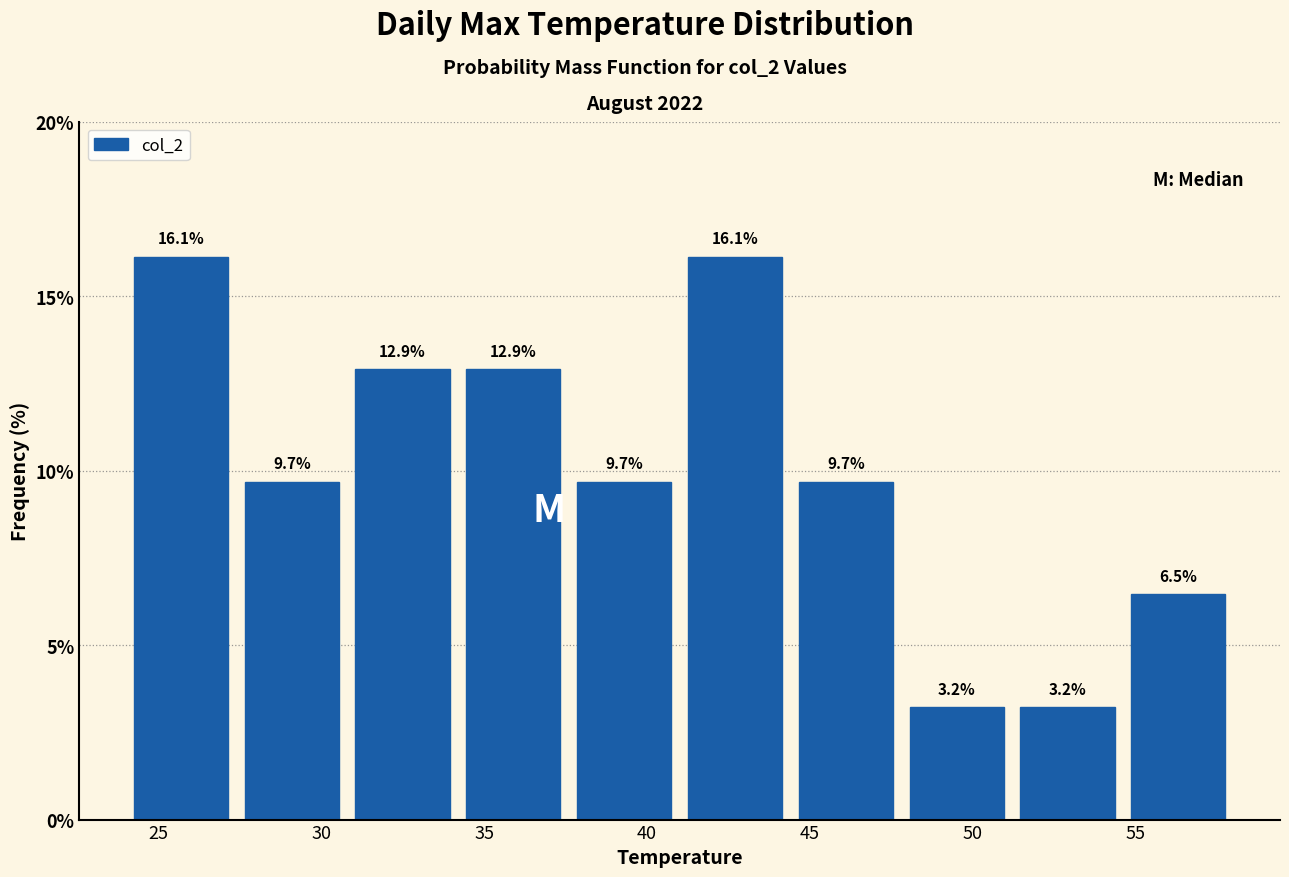

Reading left to right, list every bar in this chart as the range it spans on the x-axis followed by its height. The bar edges are not printed on the chart, so give them approximately, as read against the axis.

24.0 to 27.4: 16.1
27.4 to 30.8: 9.7
30.8 to 34.2: 12.9
34.2 to 37.6: 12.9
37.6 to 41.0: 9.7
41.0 to 44.4: 16.1
44.4 to 47.8: 9.7
47.8 to 51.2: 3.2
51.2 to 54.6: 3.2
54.6 to 58.0: 6.5